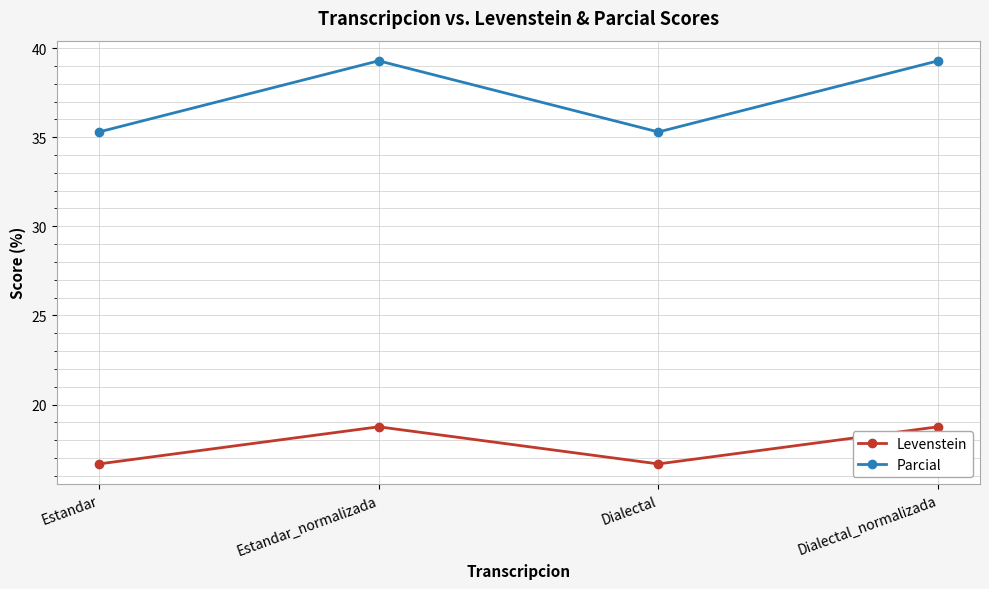

At which label does Levenstein first exceed 18?

Estandar_normalizada